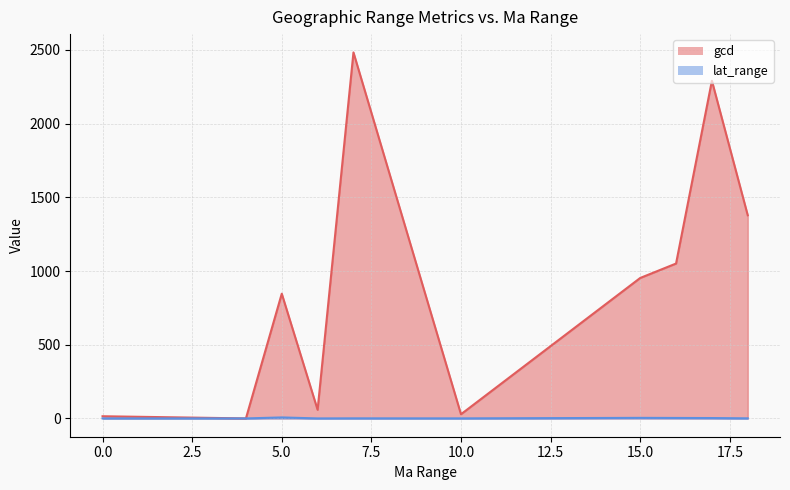

The value of lat_range at 10 is 0.3. True or false?

False